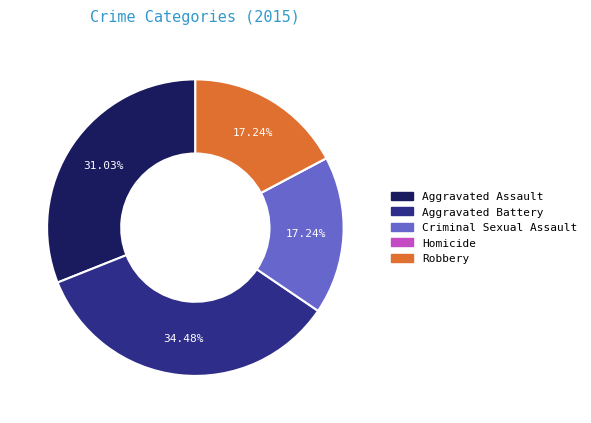

What percentage is the Aggravated Battery slice, to the nearest percent?

34%